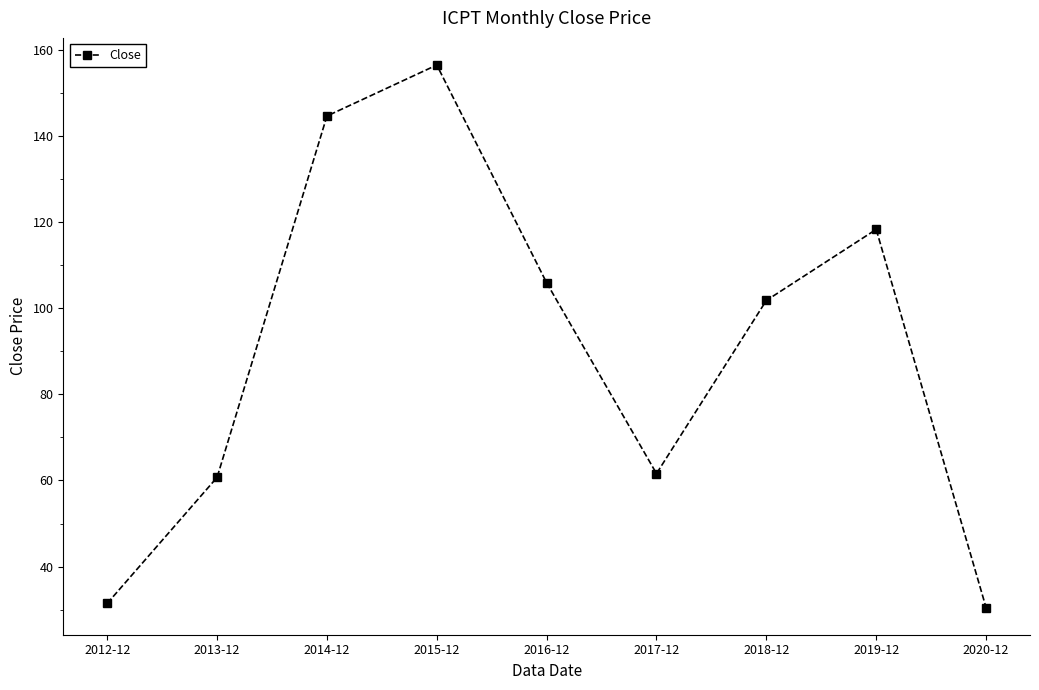

Which label corresponds to the largest value in the chart?

2015-12